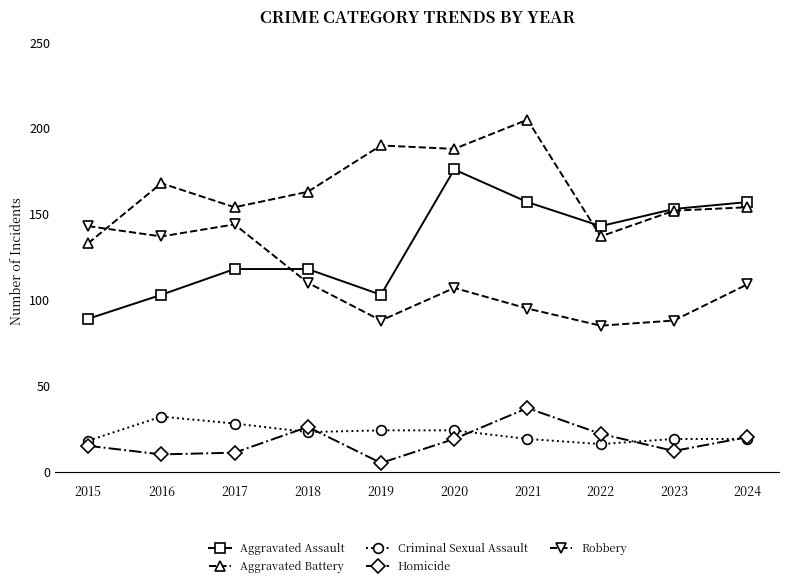

What is the spread (max minus min) of values at 2015?

128